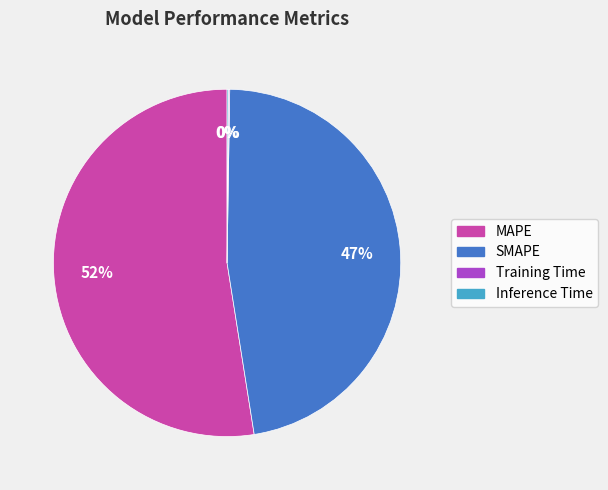

Is it true that MAPE is 41% of the pie?

False